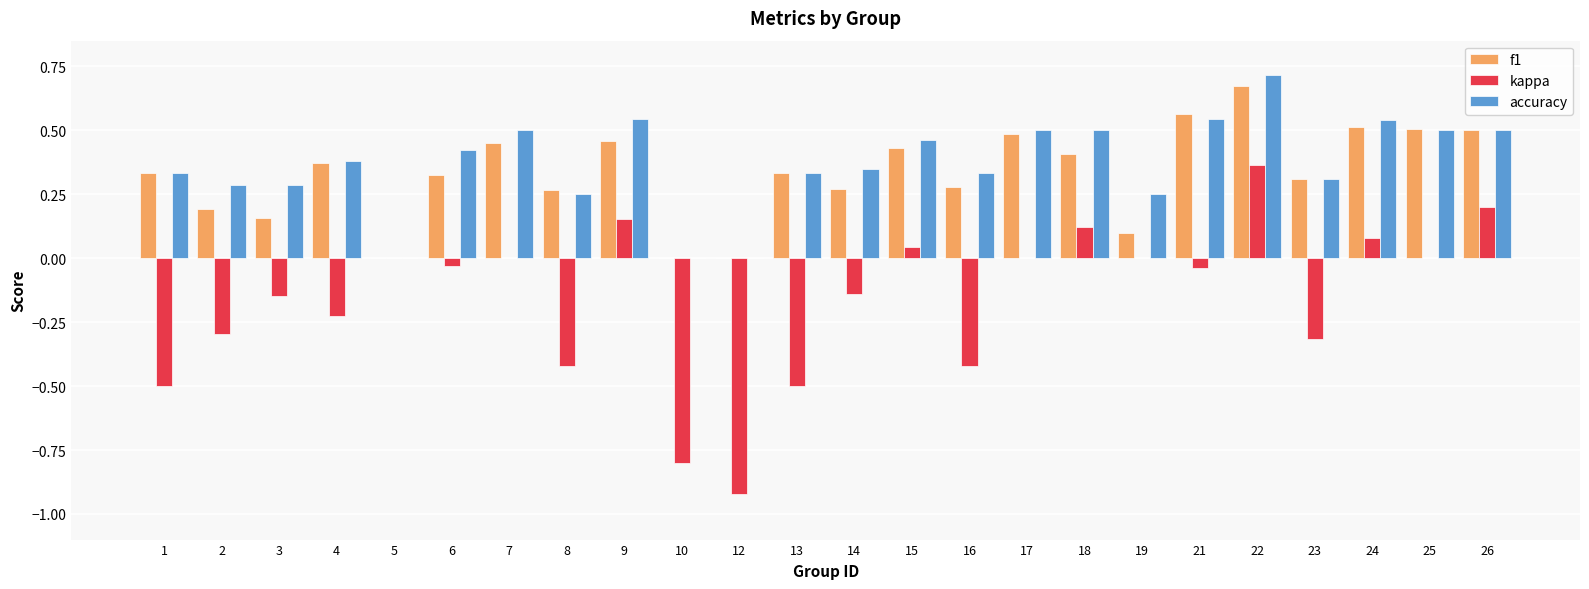

Is the value of accuracy at 10 greater than the value of f1 at 26?

No